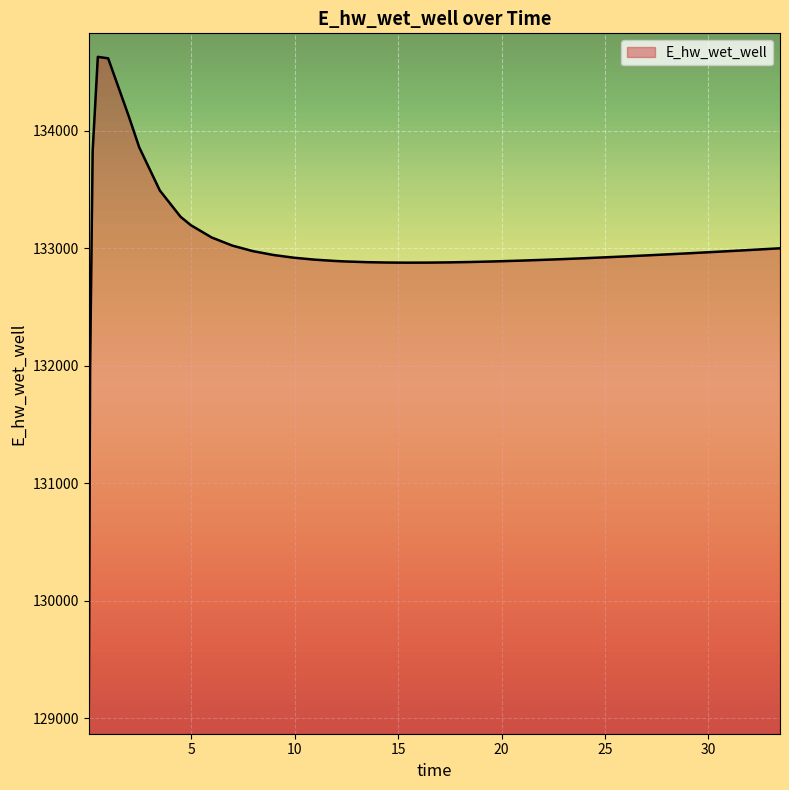

What is the smallest value displayed?

129070.3